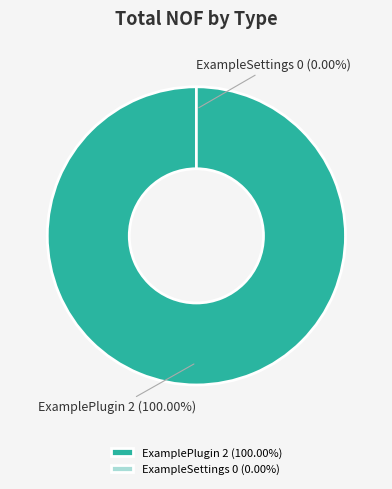

To the nearest percent, what is the combined percentage of ExampleSettings and ExamplePlugin?

100%